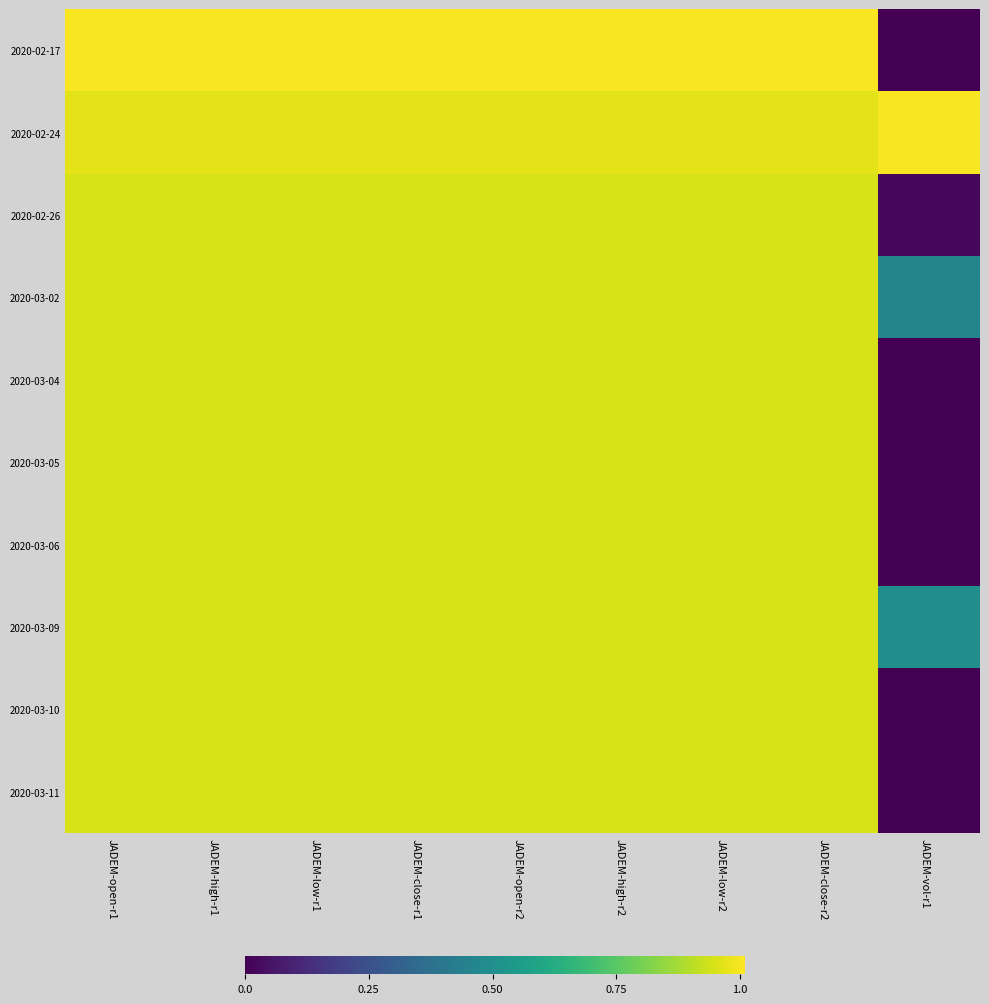

Reading left to right, what are all the values shown in this chart?

2020-02-17: JADEM-open-r1=1.0	JADEM-high-r1=1.0	JADEM-low-r1=1.0	JADEM-close-r1=1.0	JADEM-open-r2=1.0	JADEM-high-r2=1.0	JADEM-low-r2=1.0	JADEM-close-r2=1.0	JADEM-vol-r1=0.0
2020-02-24: JADEM-open-r1=1.0	JADEM-high-r1=1.0	JADEM-low-r1=1.0	JADEM-close-r1=1.0	JADEM-open-r2=1.0	JADEM-high-r2=1.0	JADEM-low-r2=1.0	JADEM-close-r2=1.0	JADEM-vol-r1=1.0
2020-02-26: JADEM-open-r1=0.9	JADEM-high-r1=0.9	JADEM-low-r1=0.9	JADEM-close-r1=0.9	JADEM-open-r2=0.9	JADEM-high-r2=0.9	JADEM-low-r2=0.9	JADEM-close-r2=0.9	JADEM-vol-r1=0.0
2020-03-02: JADEM-open-r1=0.9	JADEM-high-r1=0.9	JADEM-low-r1=0.9	JADEM-close-r1=0.9	JADEM-open-r2=0.9	JADEM-high-r2=0.9	JADEM-low-r2=0.9	JADEM-close-r2=0.9	JADEM-vol-r1=0.5
2020-03-04: JADEM-open-r1=0.9	JADEM-high-r1=0.9	JADEM-low-r1=0.9	JADEM-close-r1=0.9	JADEM-open-r2=0.9	JADEM-high-r2=0.9	JADEM-low-r2=0.9	JADEM-close-r2=0.9	JADEM-vol-r1=0.0
2020-03-05: JADEM-open-r1=0.9	JADEM-high-r1=0.9	JADEM-low-r1=0.9	JADEM-close-r1=0.9	JADEM-open-r2=0.9	JADEM-high-r2=0.9	JADEM-low-r2=0.9	JADEM-close-r2=0.9	JADEM-vol-r1=0.0
2020-03-06: JADEM-open-r1=0.9	JADEM-high-r1=0.9	JADEM-low-r1=0.9	JADEM-close-r1=0.9	JADEM-open-r2=0.9	JADEM-high-r2=0.9	JADEM-low-r2=0.9	JADEM-close-r2=0.9	JADEM-vol-r1=0.0
2020-03-09: JADEM-open-r1=0.9	JADEM-high-r1=0.9	JADEM-low-r1=0.9	JADEM-close-r1=0.9	JADEM-open-r2=0.9	JADEM-high-r2=0.9	JADEM-low-r2=0.9	JADEM-close-r2=0.9	JADEM-vol-r1=0.5
2020-03-10: JADEM-open-r1=0.9	JADEM-high-r1=0.9	JADEM-low-r1=0.9	JADEM-close-r1=0.9	JADEM-open-r2=0.9	JADEM-high-r2=0.9	JADEM-low-r2=0.9	JADEM-close-r2=0.9	JADEM-vol-r1=0.0
2020-03-11: JADEM-open-r1=0.9	JADEM-high-r1=0.9	JADEM-low-r1=0.9	JADEM-close-r1=0.9	JADEM-open-r2=0.9	JADEM-high-r2=0.9	JADEM-low-r2=0.9	JADEM-close-r2=0.9	JADEM-vol-r1=0.0